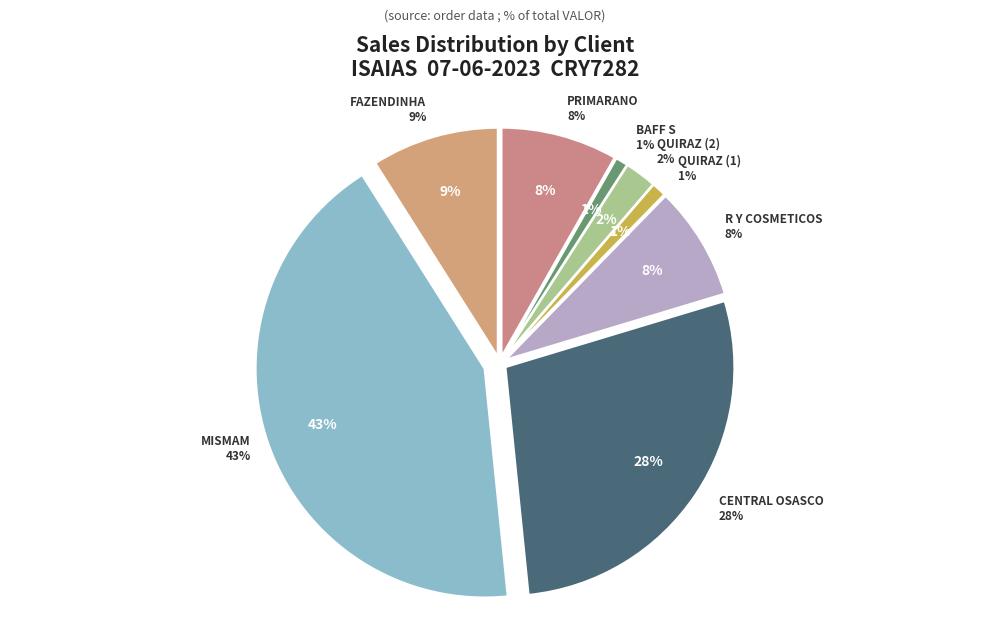

Which category has the smallest portion of the pie?

BAFF S COIMERCIO DE PRODUTOS A